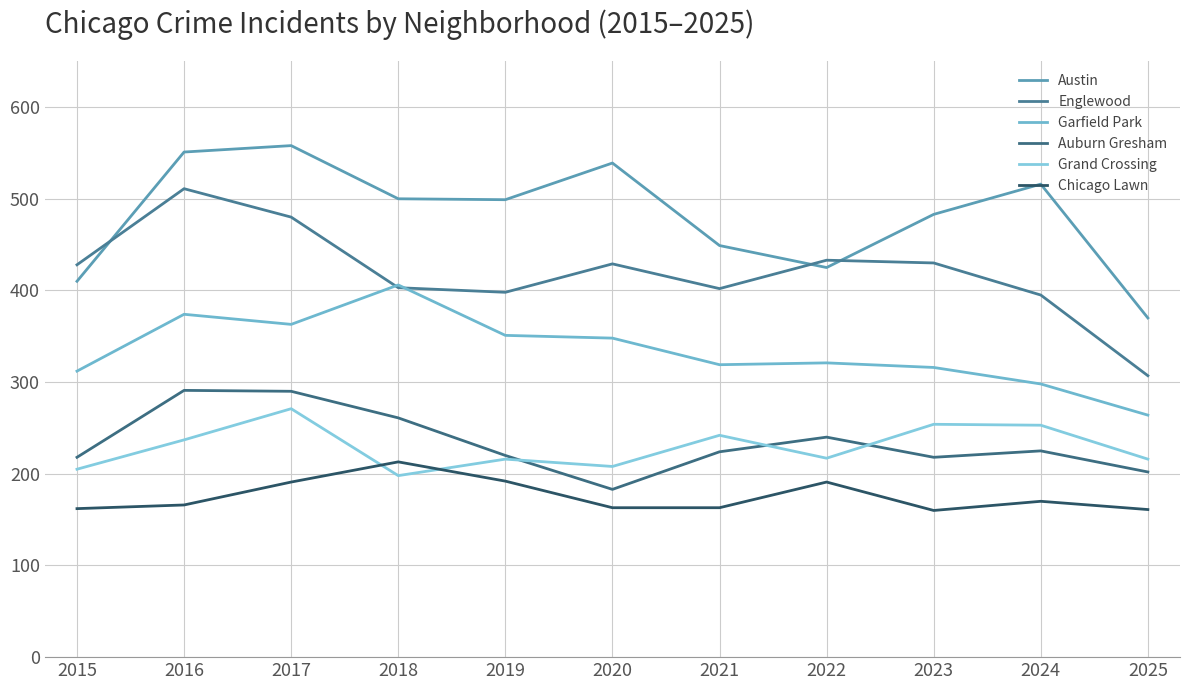

What is the maximum value shown in the chart?

558